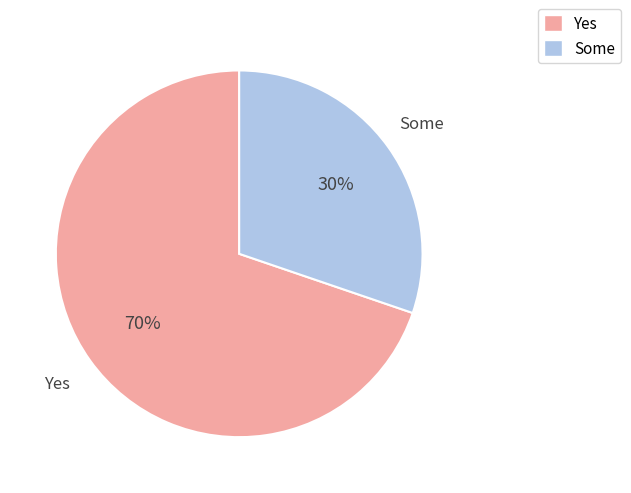

True or false: Some accounts for 30% of the total.

True